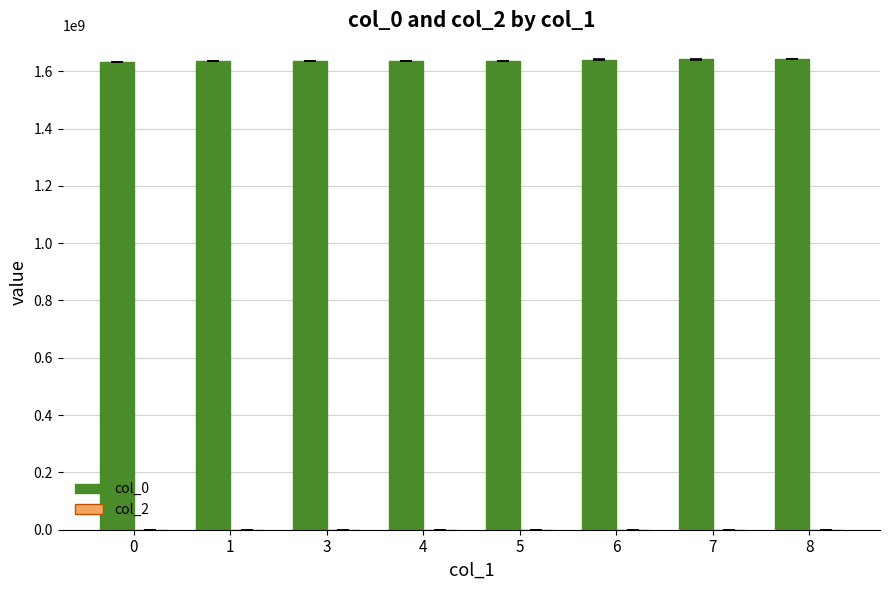

What is the smallest value displayed?

1632833026.0